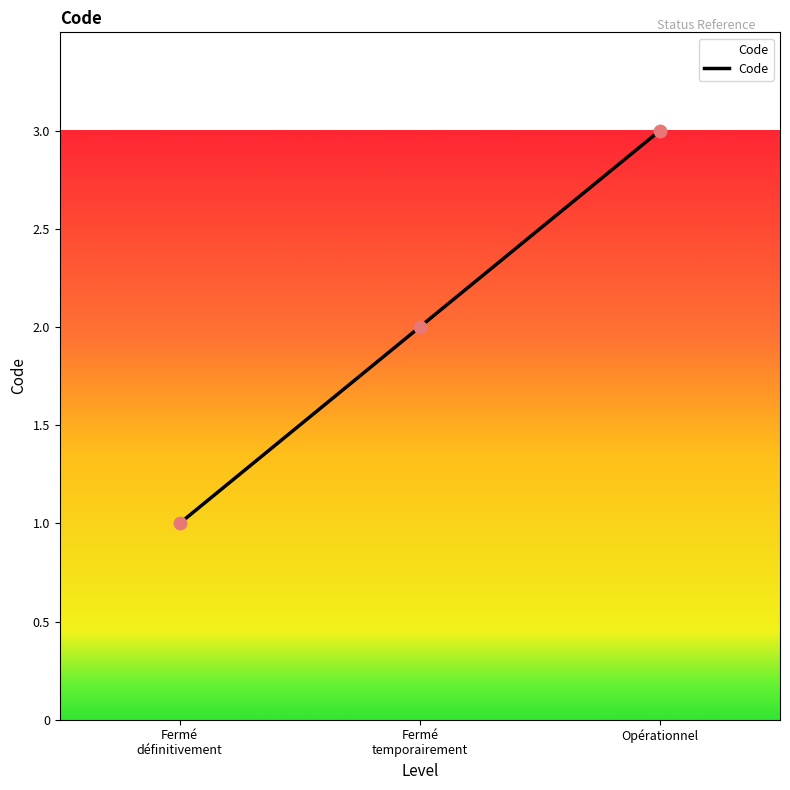

What is the greatest value displayed?

3